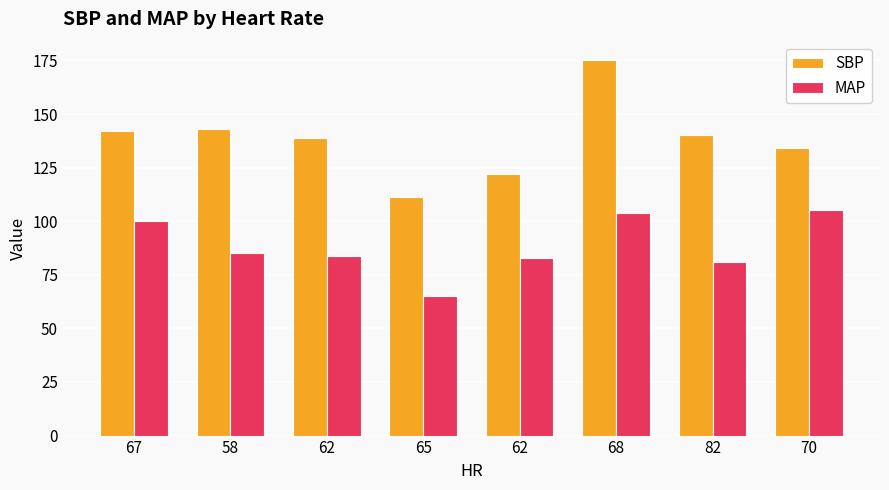

How many bars are there in each group?

2